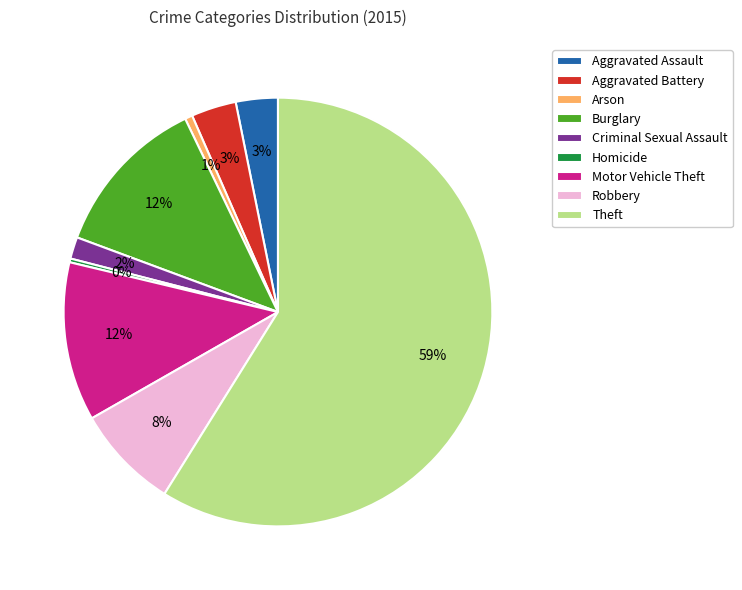

Does any single category account for the majority?

Yes